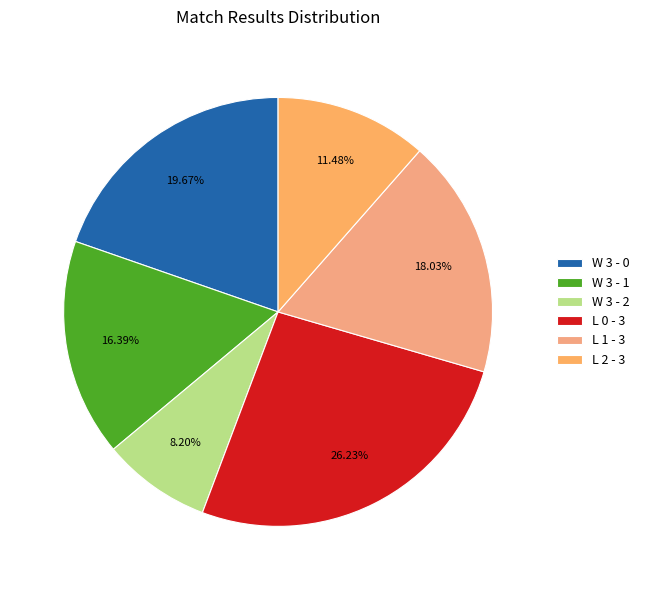

What is the smallest slice in the pie chart?

W 3 - 2